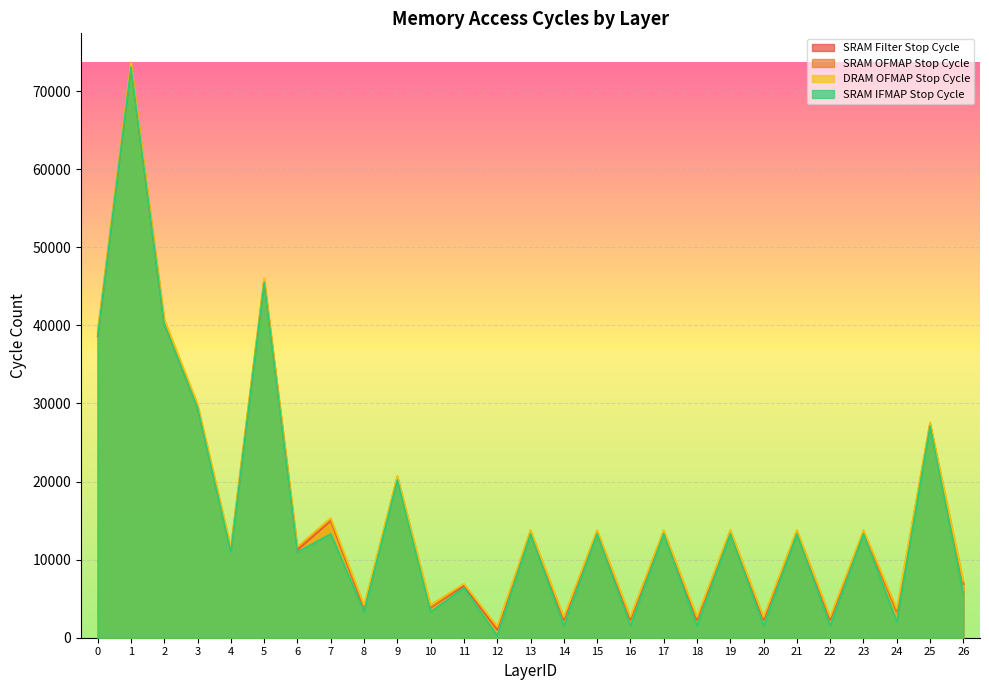

Reading left to right, extract all data points from this chart.

SRAM Filter Stop Cycle: 0=38618	1=73153	2=40191	3=29466	4=11175	5=45637	6=11239	7=14957	8=3705	9=20454	10=3833	11=6648	12=1023	13=13551	14=2301	15=13551	16=2301	17=13551	18=2301	19=13551	20=2301	21=13551	22=2301	23=13551	24=3325	25=27357	26=6905
SRAM OFMAP Stop Cycle: 0=39101	1=73443	2=40669	3=29720	4=11429	5=45863	6=11429	7=15099	8=3847	9=20616	10=3847	11=6842	12=1217	13=13693	14=2495	15=13693	16=2495	17=13693	18=2495	19=13693	20=2495	21=13693	22=2495	23=13598	24=3372	25=27364	26=6952
DRAM OFMAP Stop Cycle: 0=39157	1=73725	2=40781	3=29948	4=11677	5=46075	6=11677	7=15354	8=4223	9=20731	10=4223	11=6908	12=1453	13=13815	14=2691	15=13815	16=2691	17=13815	18=2691	19=13815	20=2691	21=13815	22=2691	23=13808	24=3755	25=27612	26=7295
SRAM IFMAP Stop Cycle: 0=38560	1=73121	2=40096	3=29402	4=10984	5=45509	6=10984	7=13295	8=3322	9=20198	10=3322	11=6392	12=256	13=13295	14=1534	15=13295	16=1534	17=13295	18=1534	19=13295	20=1534	21=13295	22=1534	23=13295	24=2046	25=27101	26=5626